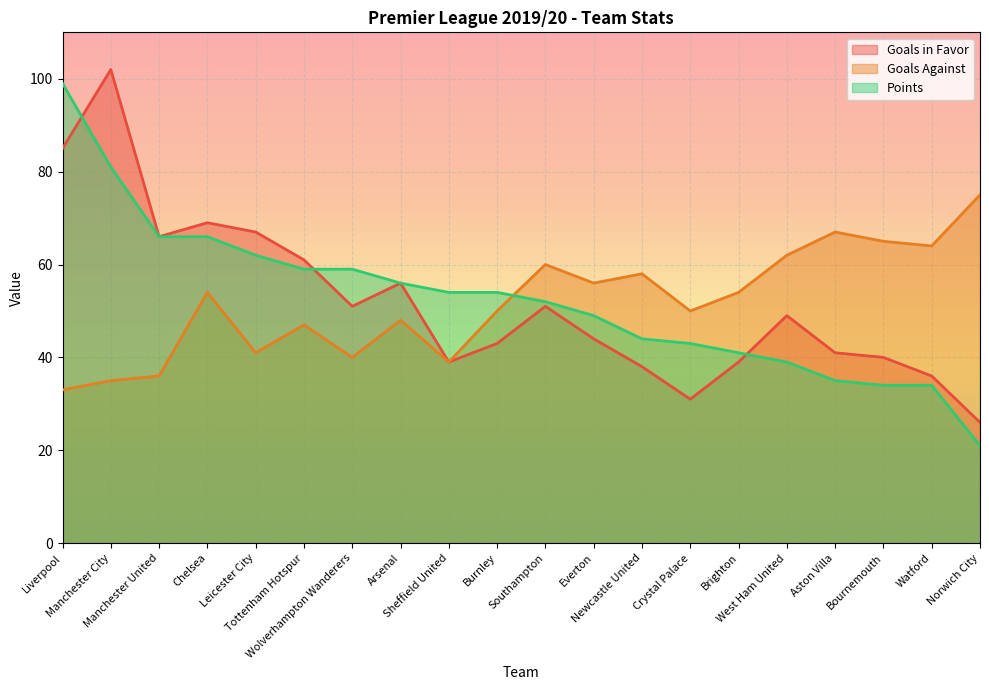

Is it true that Goals in Favor equals 54 at Crystal Palace?

False